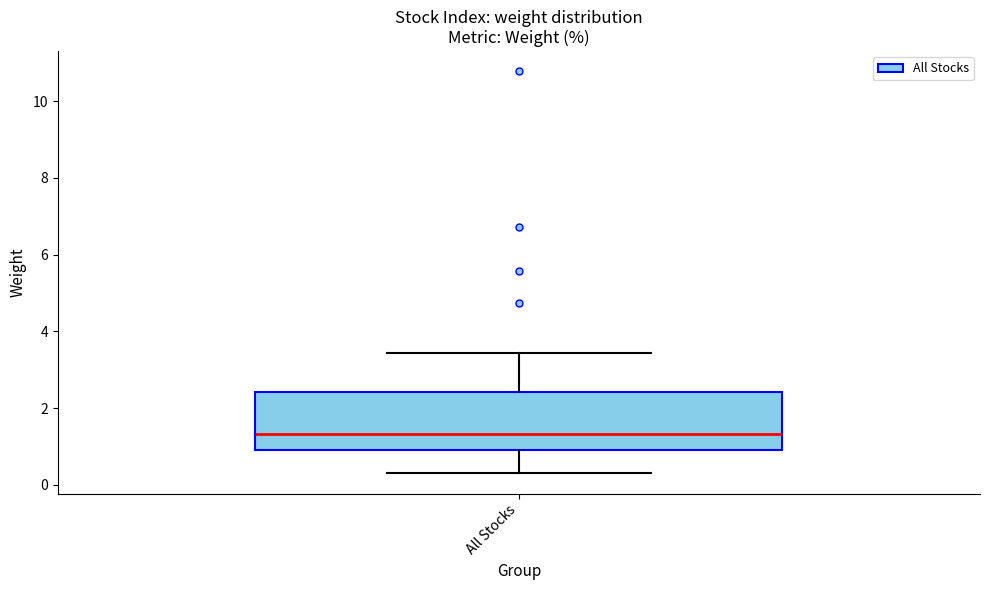

Read this box plot against the y-axis: the position of the median line, the range covered by the box, and the ends of both whiskers. The values are not printed on the chart, so give them approximately, as read against the axis.

median 1.4, box 1.0 to 2.4, whiskers 0.4 to 3.4